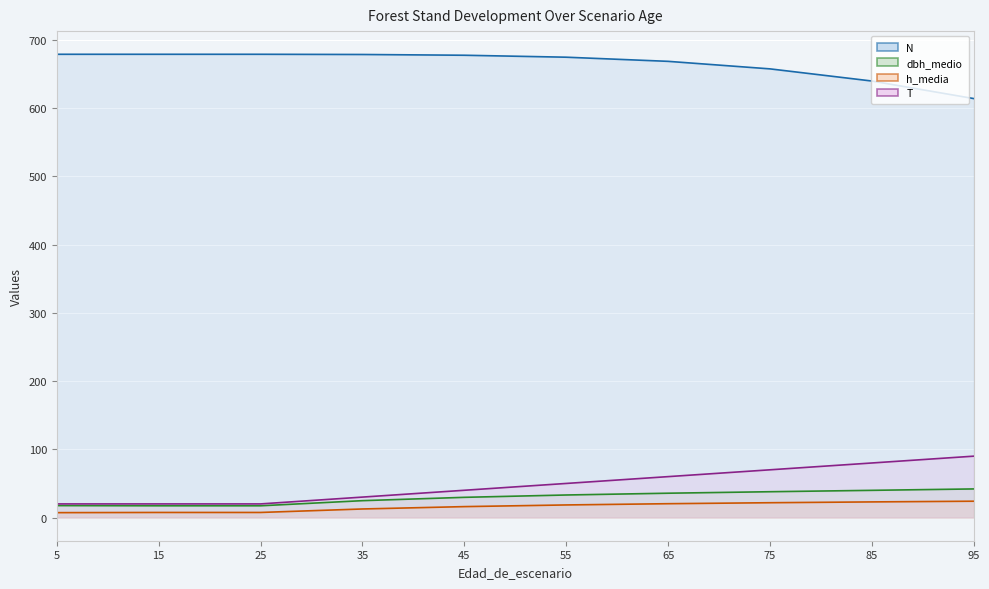

True or false: h_media (mean) has a value of 9.3 at 55.

False